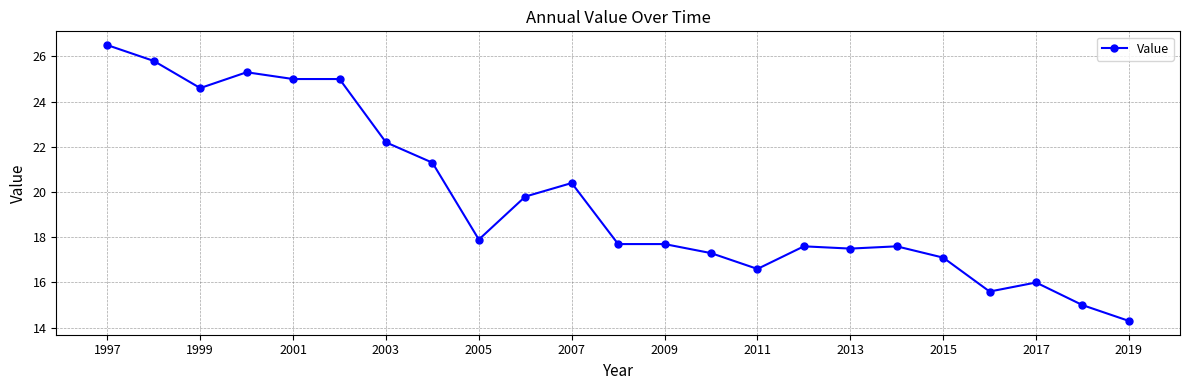

What is the minimum value shown in the chart?

14.3